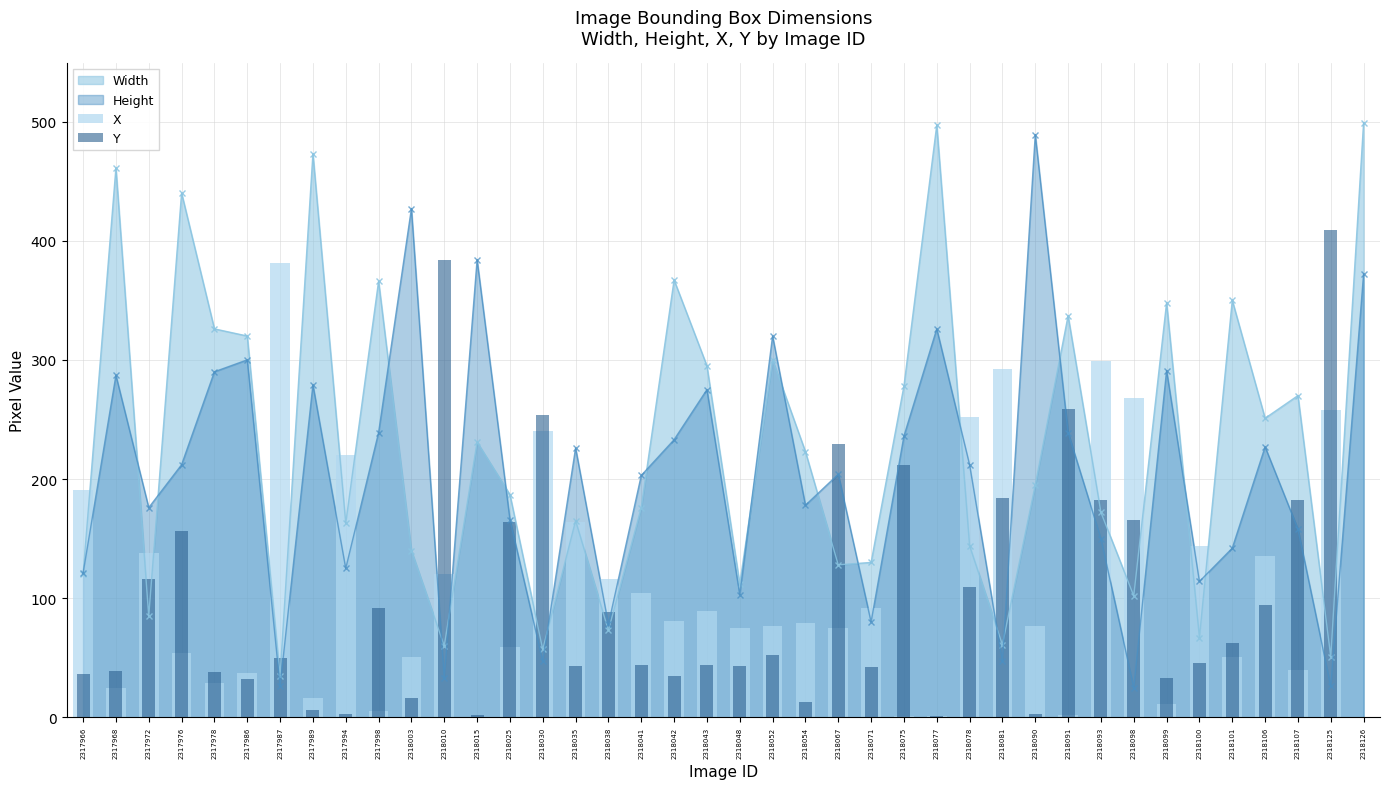

What is the difference between the Y values at 2318054 and 2318048?

30